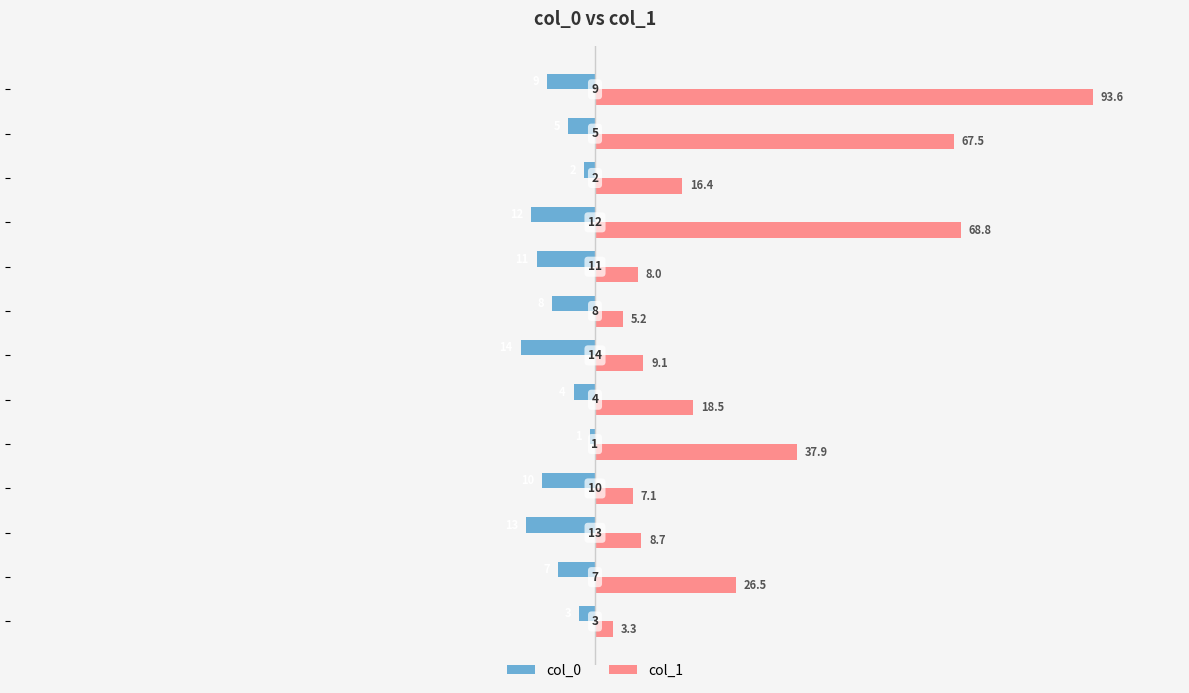

What is the greatest value displayed?

93.6